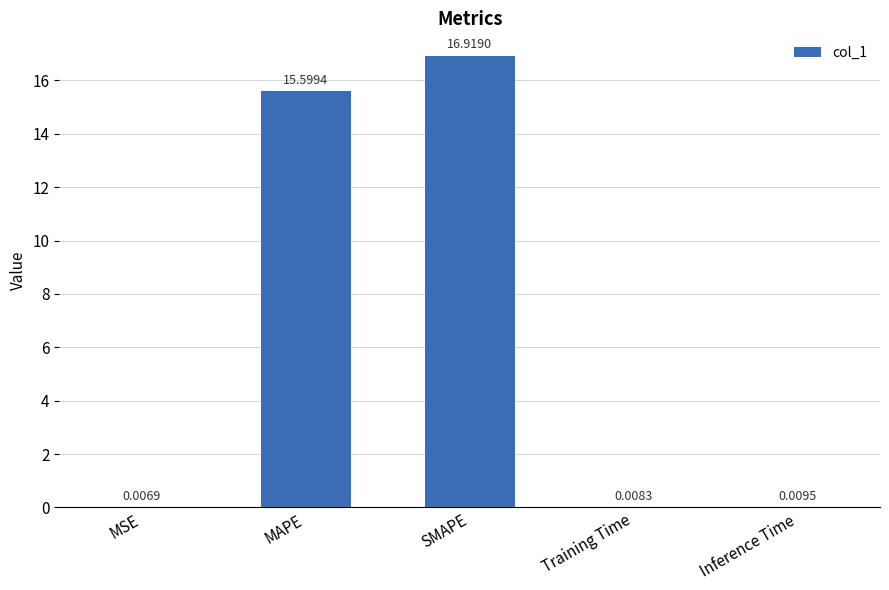

What is the sum of the values at MAPE and MSE?

15.6